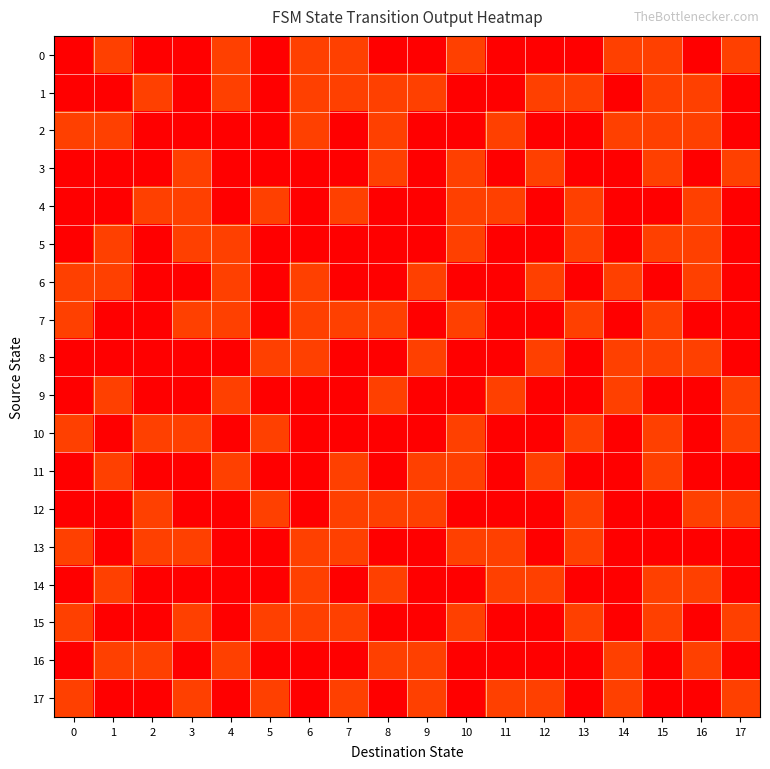

What is the total value across all series at 11?

6